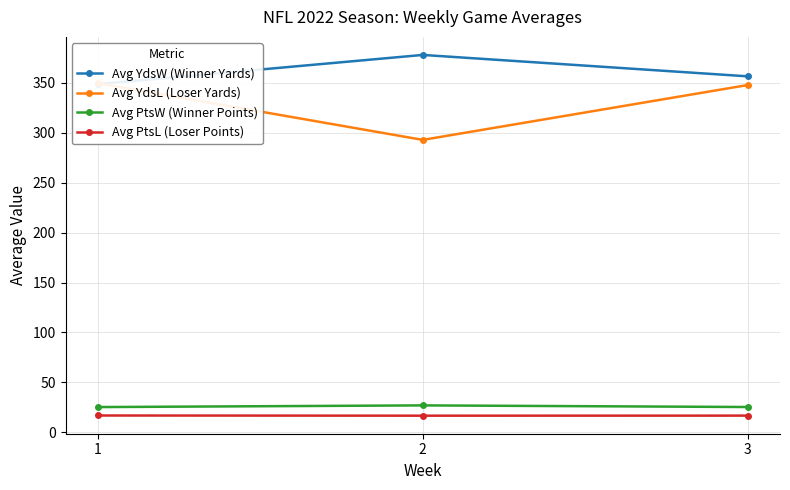

True or false: Avg PtsW (Winner Points) has a value of 16.5 at 2.

False